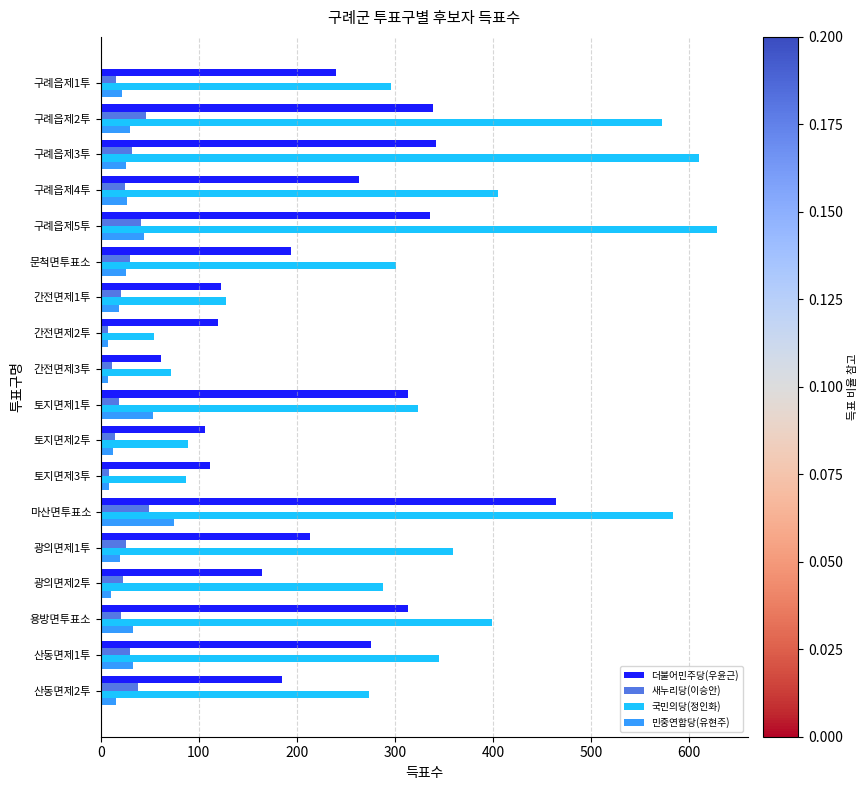

Count the number of data series in this chart.

4